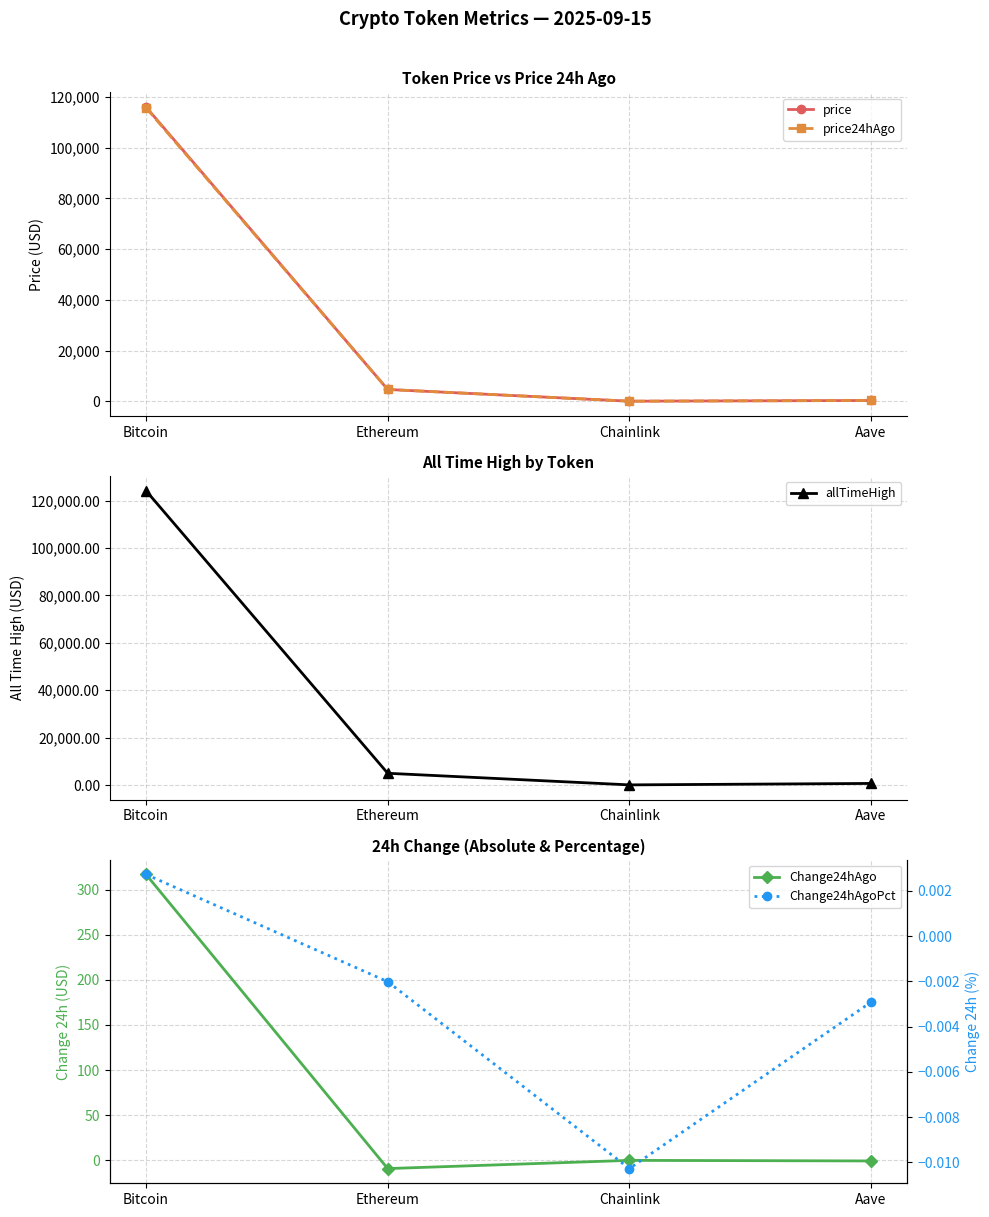

In price24hAgo, how many points are lower than both neighbors (excluding endpoints)?

1